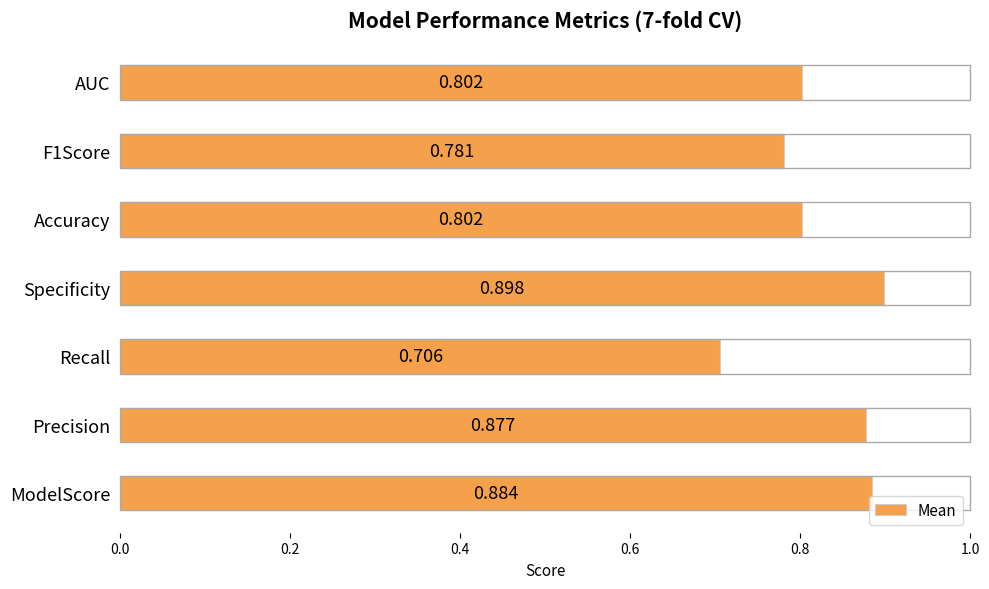

Are the bars horizontal?

Yes